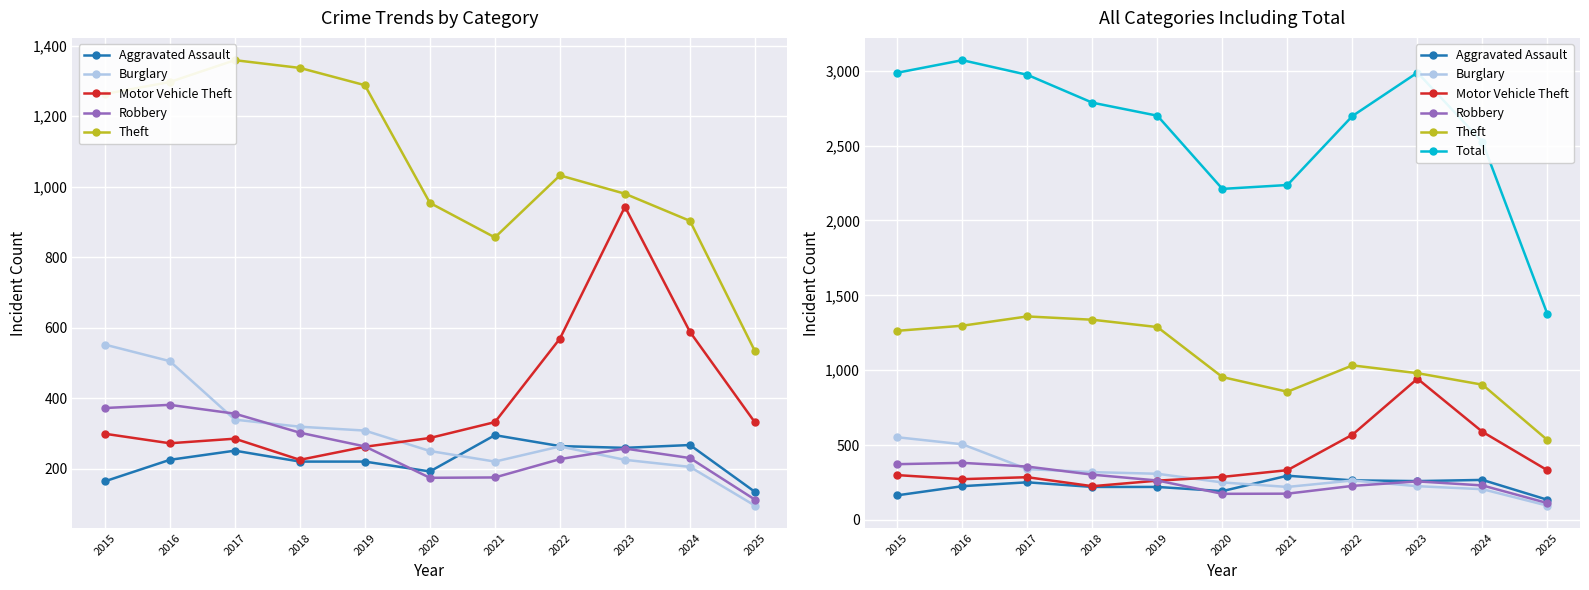

After their last crossing, which series has the higher values: Burglary or Motor Vehicle Theft?

Motor Vehicle Theft